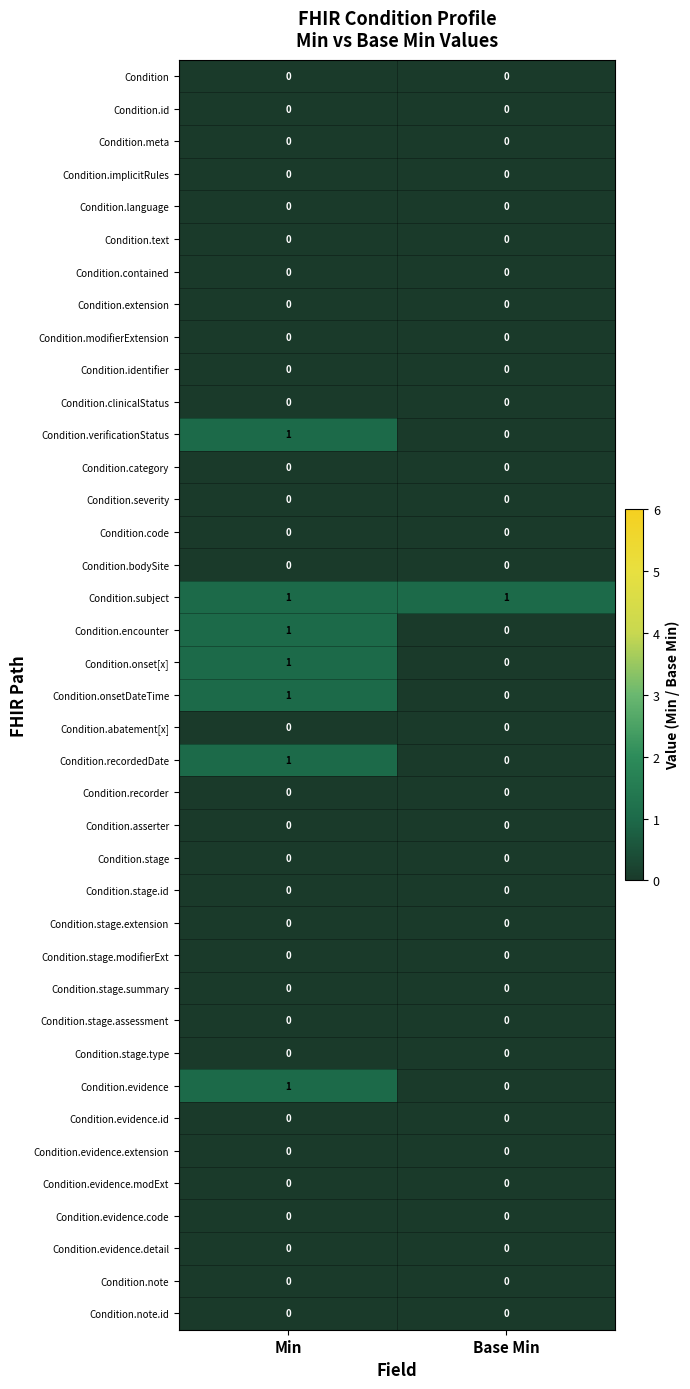

What is the difference between the highest and lowest values at Min?

1